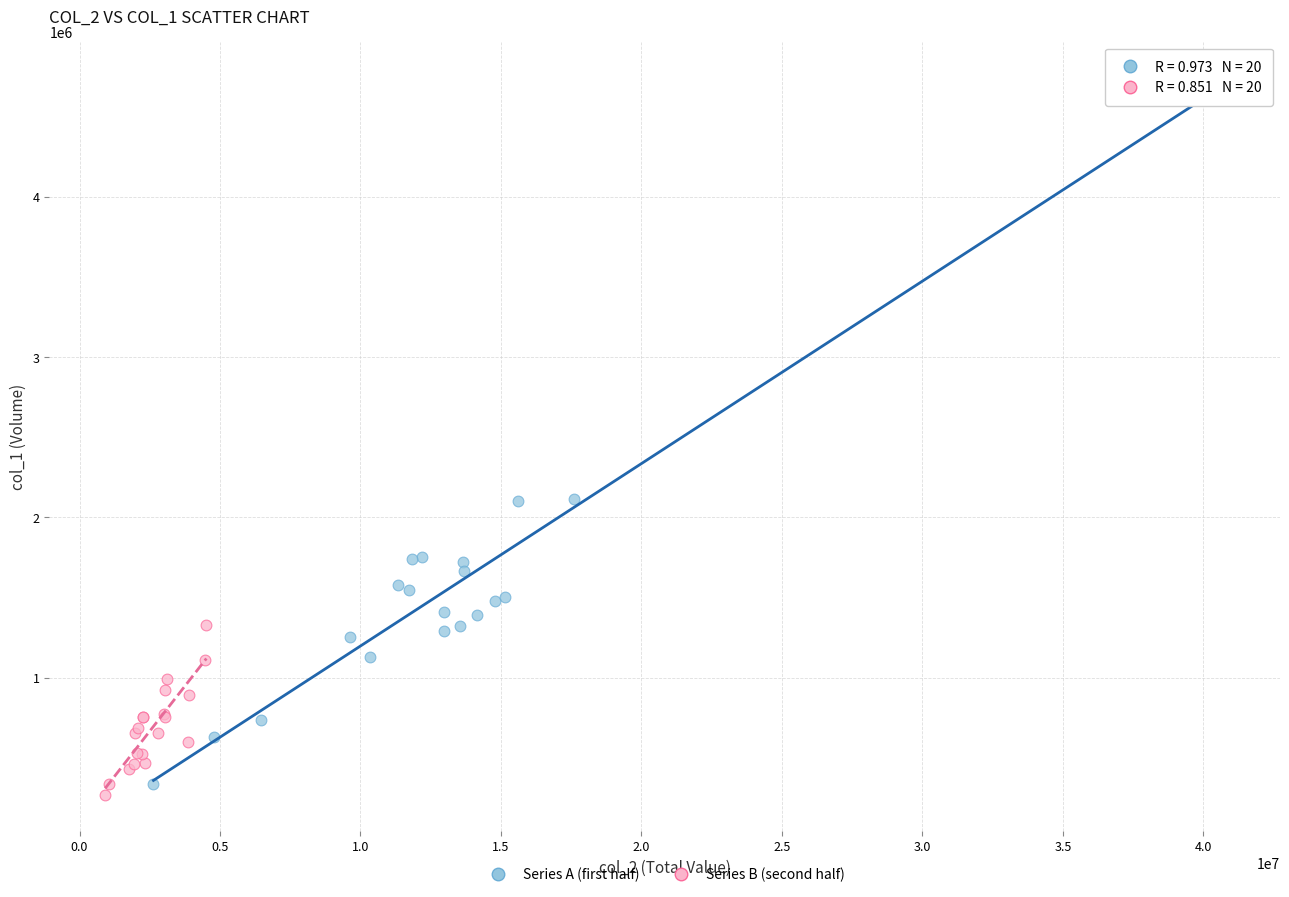

Which series has the widest spread of Y values?

Series A (first half)